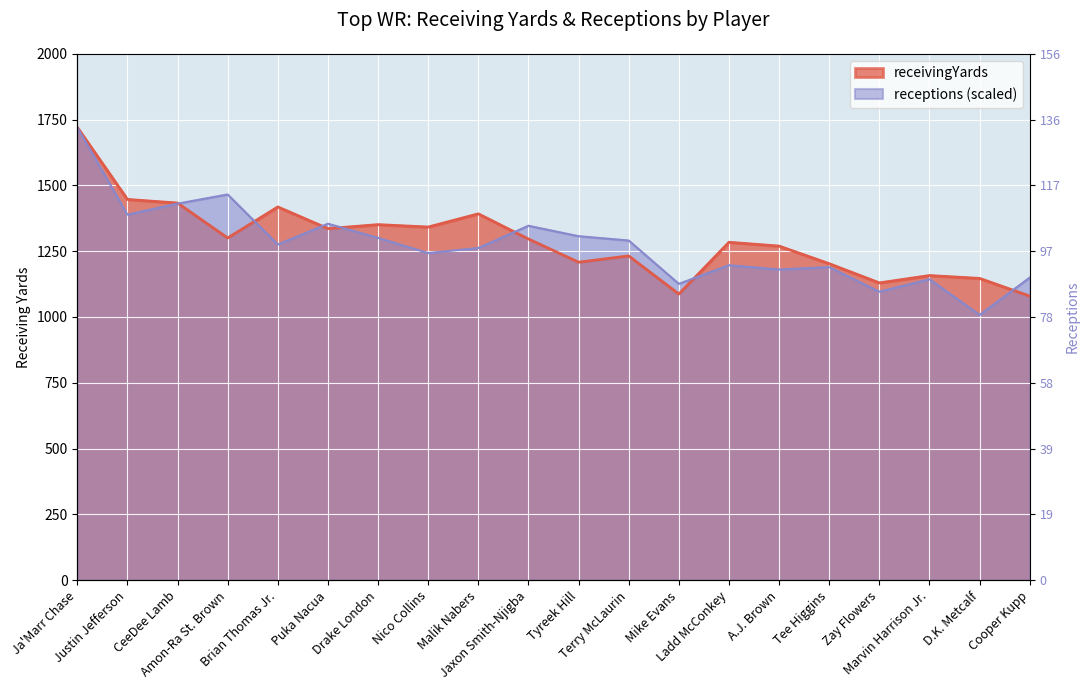

At which label does receivingYards reach its minimum?

Cooper Kupp